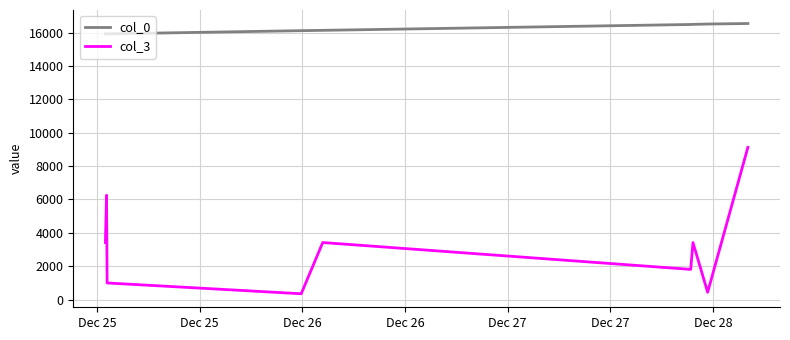

At how many categories does at least one series exceed 7671?

9